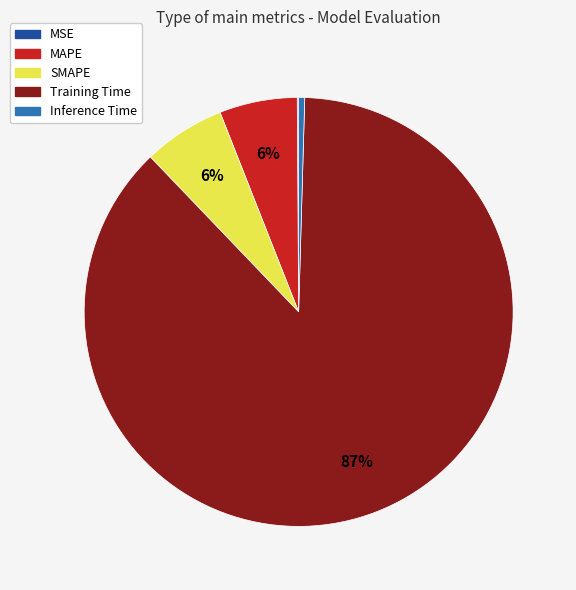

Is it true that SMAPE is 6% of the pie?

True